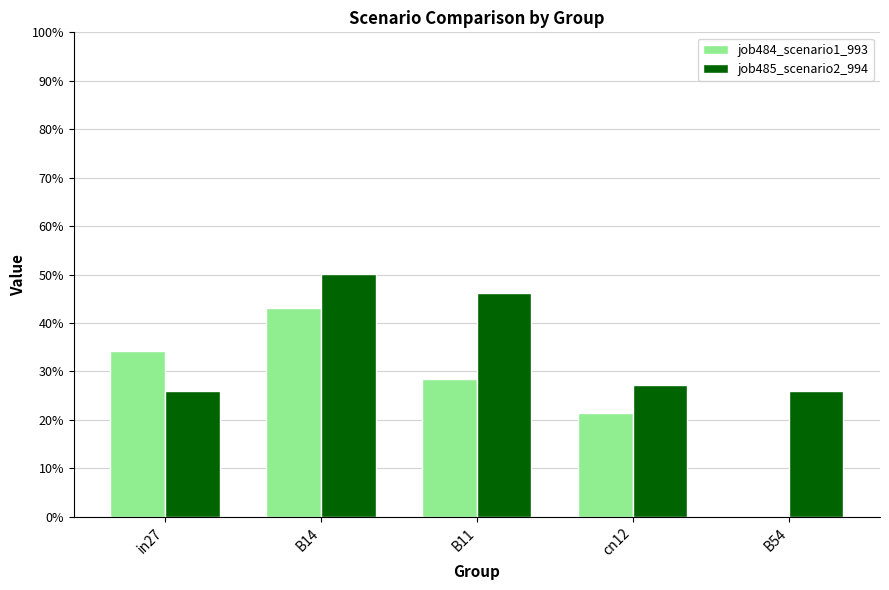

Which series has the widest spread of values?

job484_scenario1_993